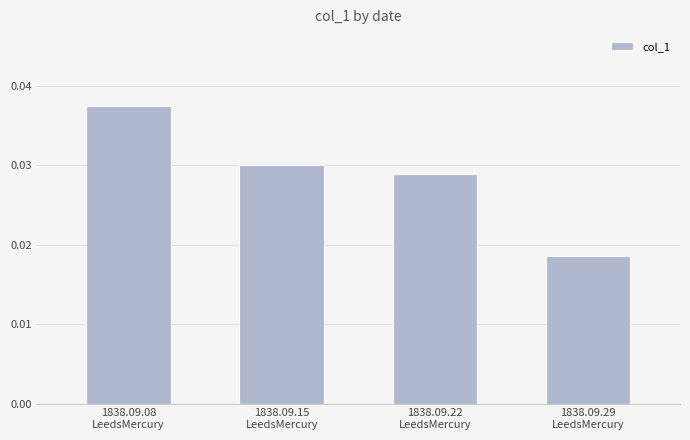

Count the values in the range 0 to 1.

4